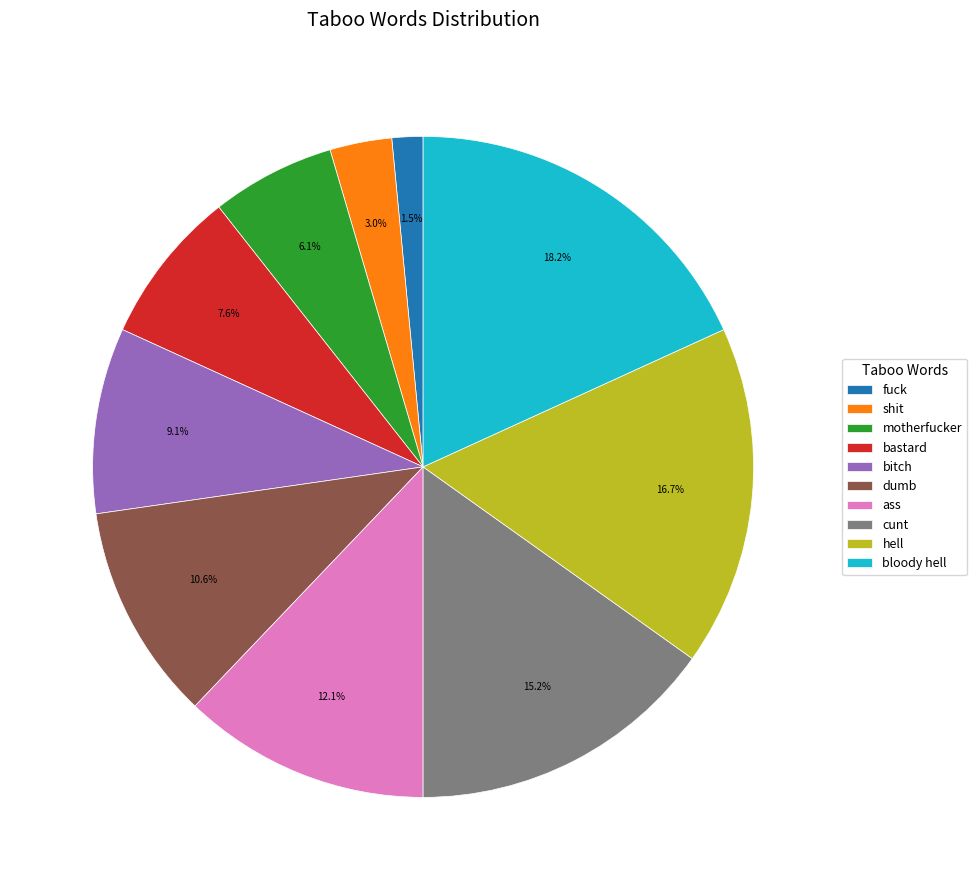

How many segments does this pie chart have?

10